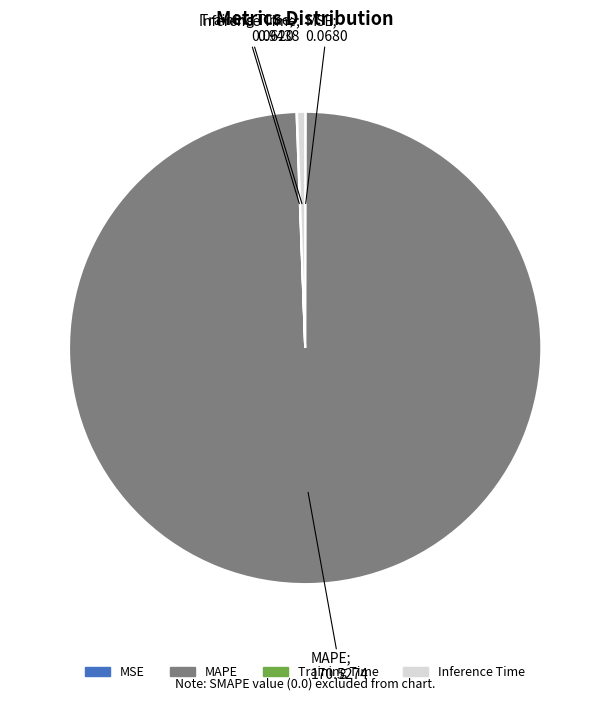

Is there a majority slice in this chart?

Yes